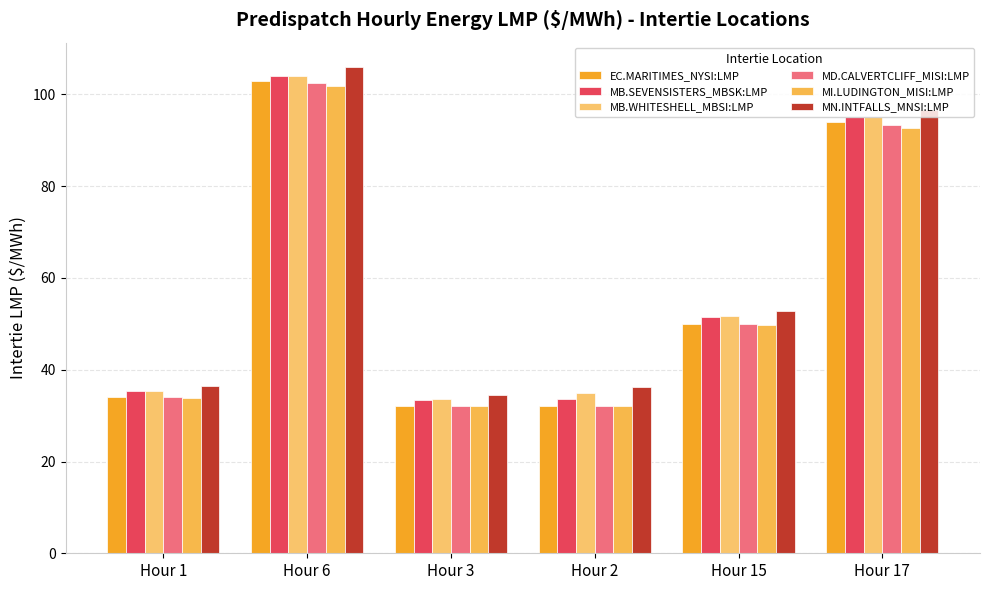

What is the label of the 6th bar from the left?

Hour 17